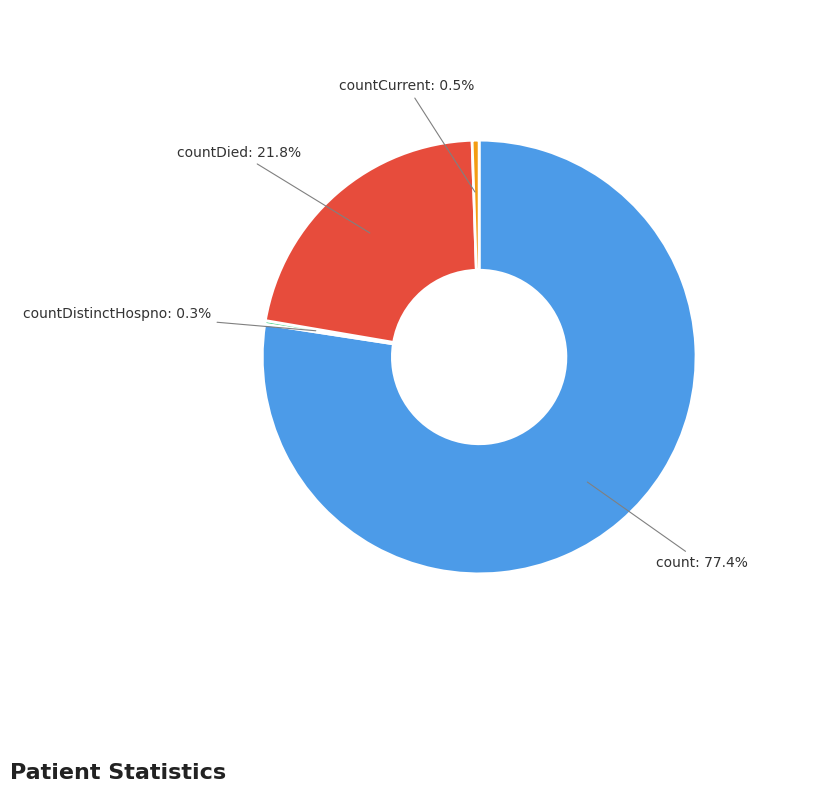

Is there a majority slice in this chart?

Yes